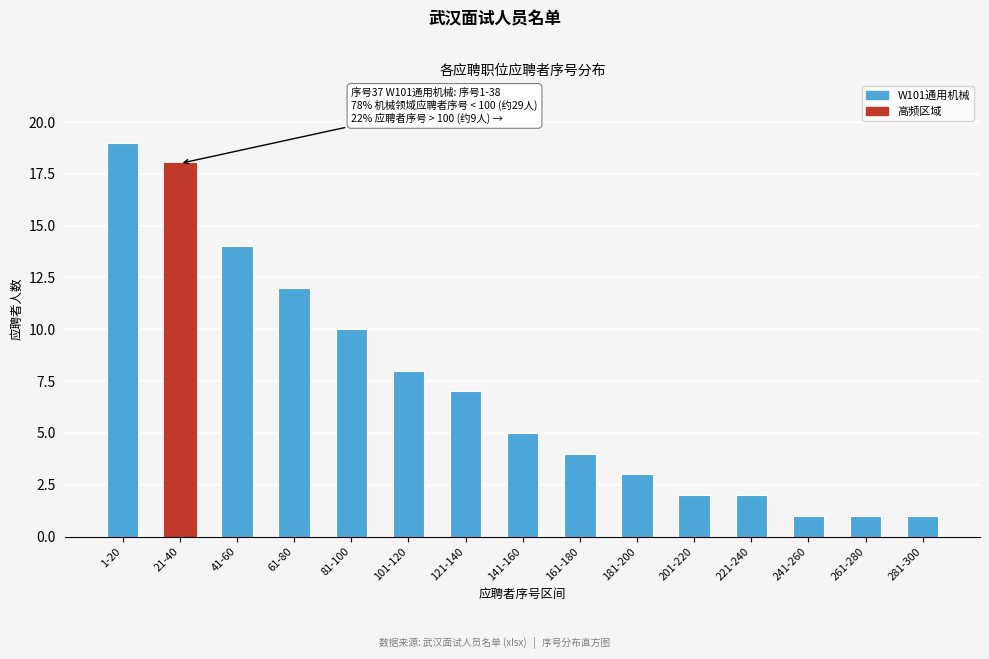

Reading left to right, extract all data points from this chart.

19	18	14	12	10	8	7	5	4	3	2	2	1	1	1